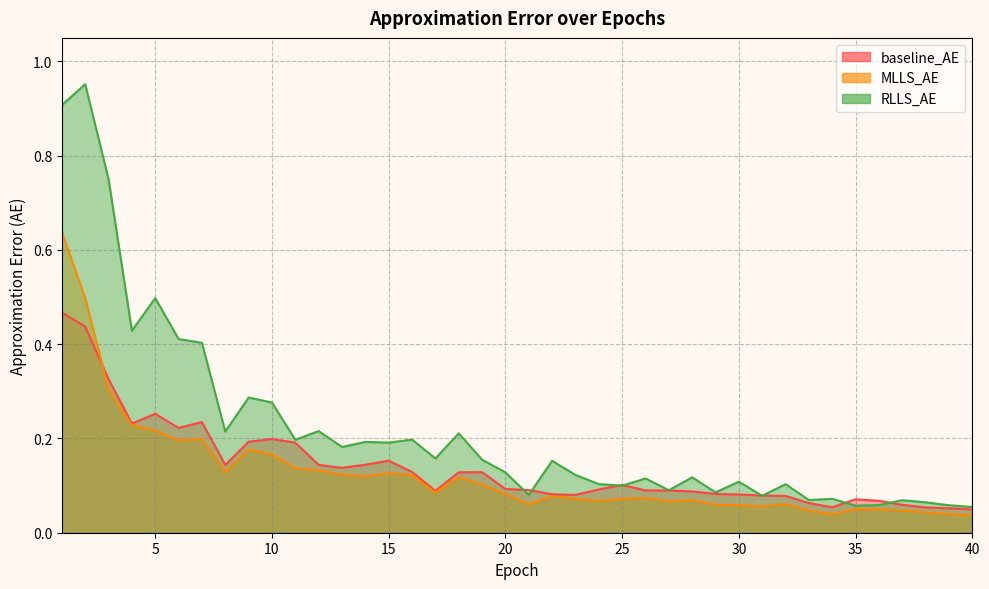

What is the value of the RLLS_AE point at the 16th from the left?

0.2